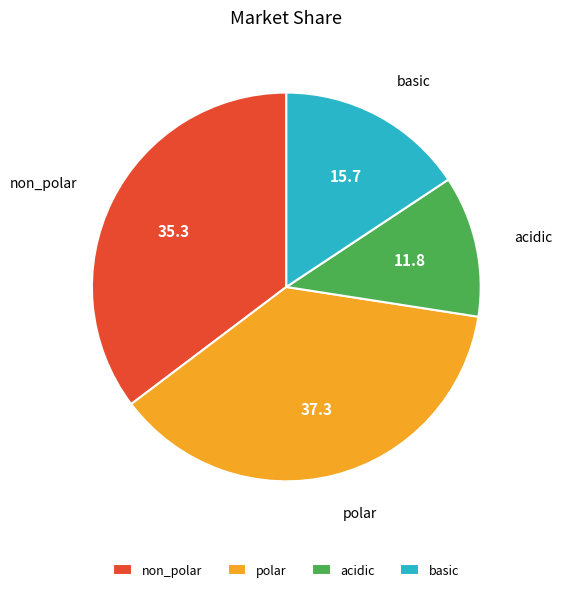

Rank the categories by value from highest to lowest.

polar, non_polar, basic, acidic